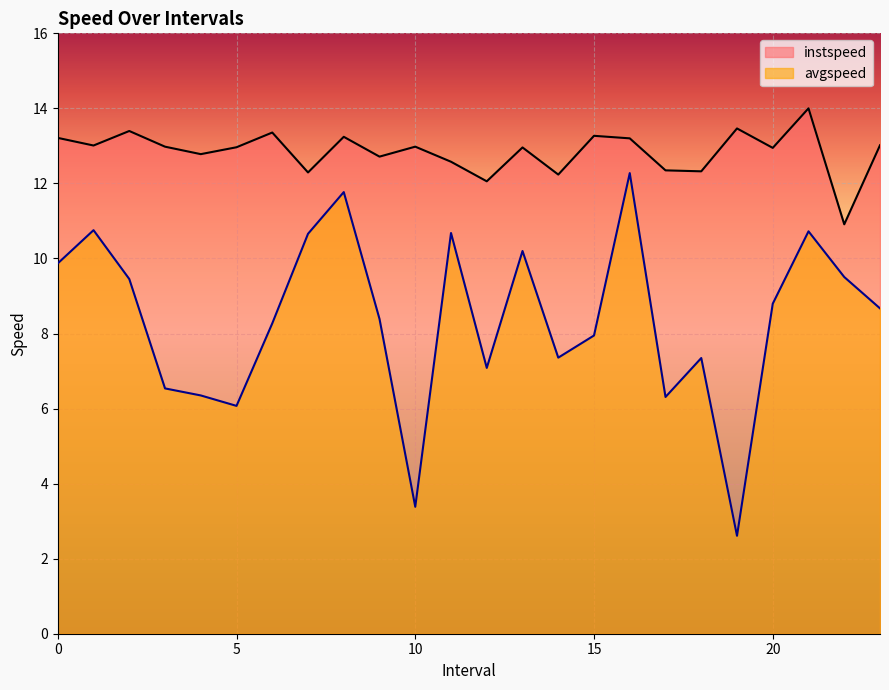

What position from the right is 21.0?

3